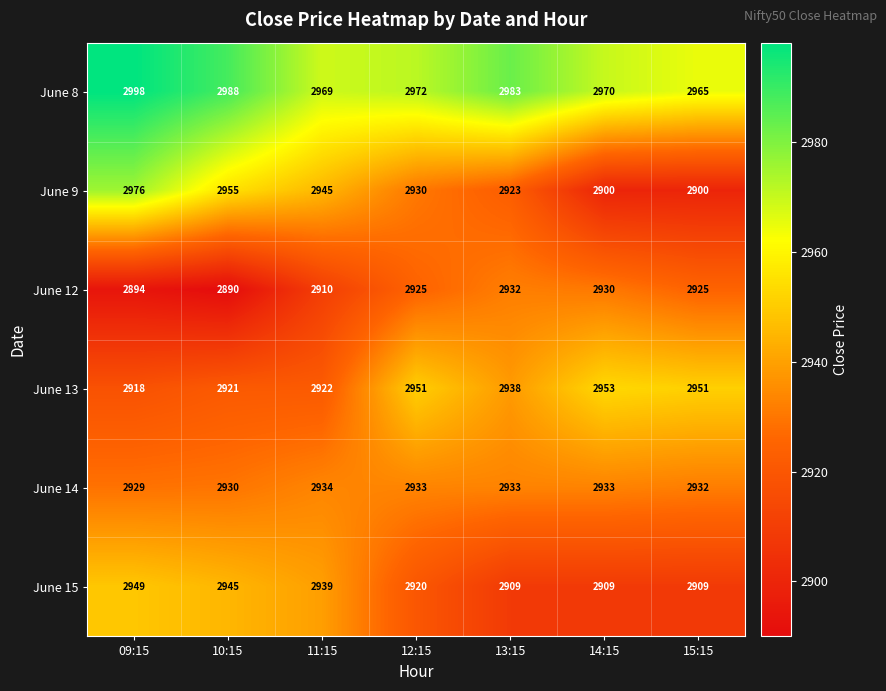

What is the difference between the June 12 values at 14:15 and 12:15?

5